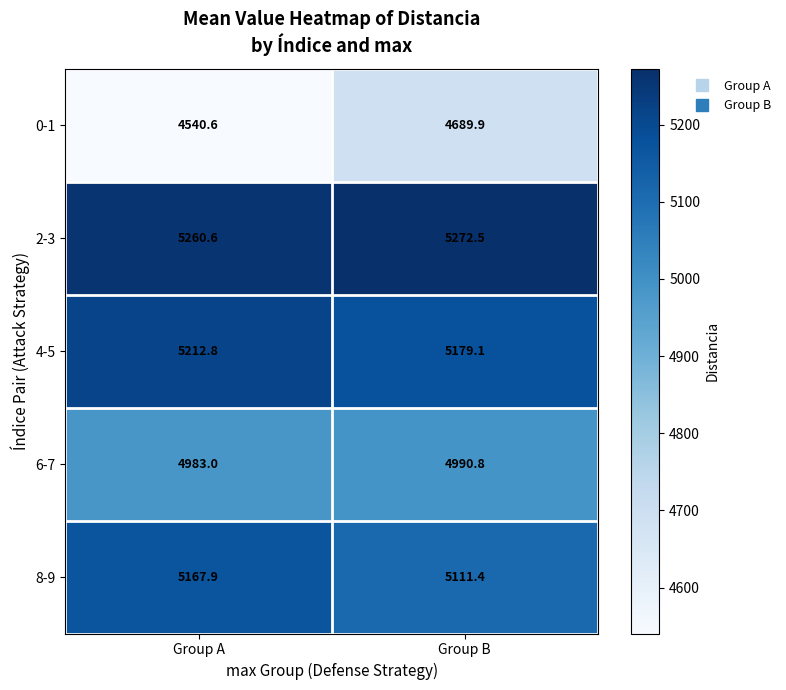

How many series are shown in this chart?

5